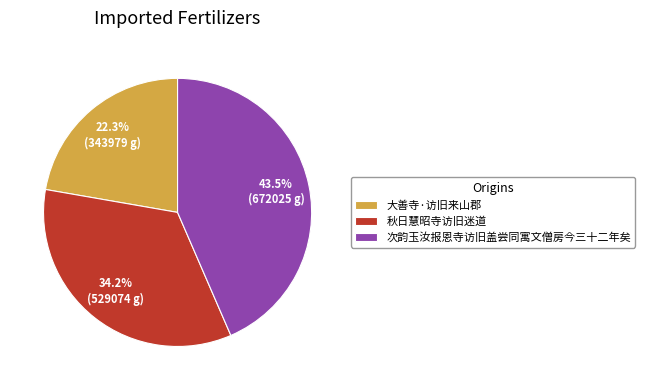

How many slices are in this pie chart?

3